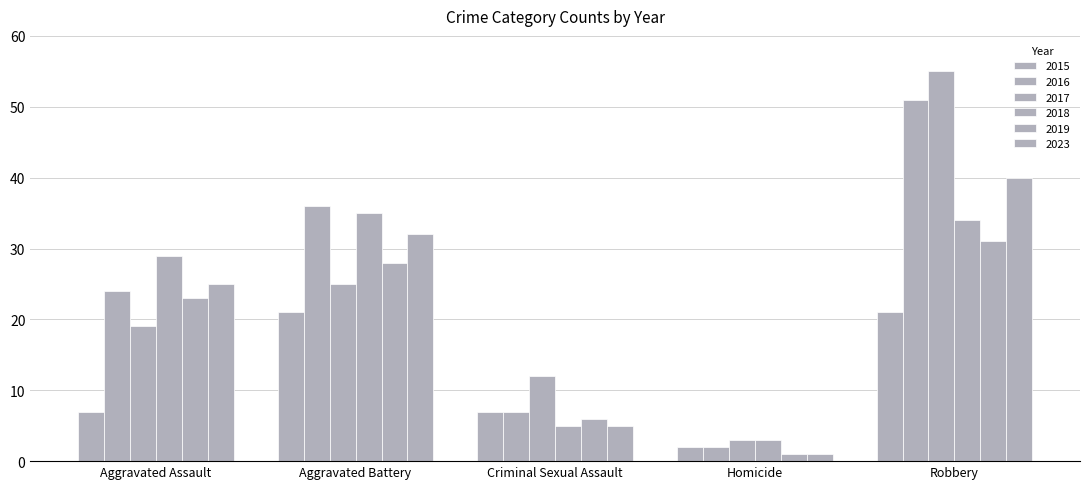

How many groups of bars are there?

5